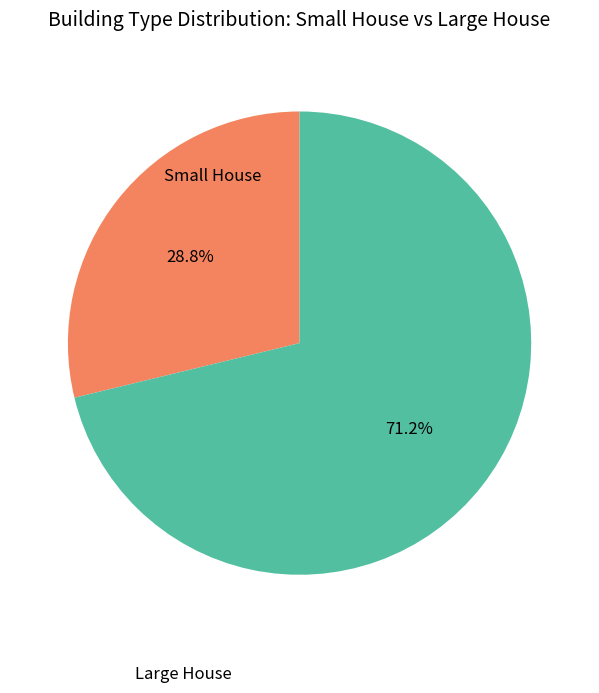

Is there a majority slice in this chart?

Yes